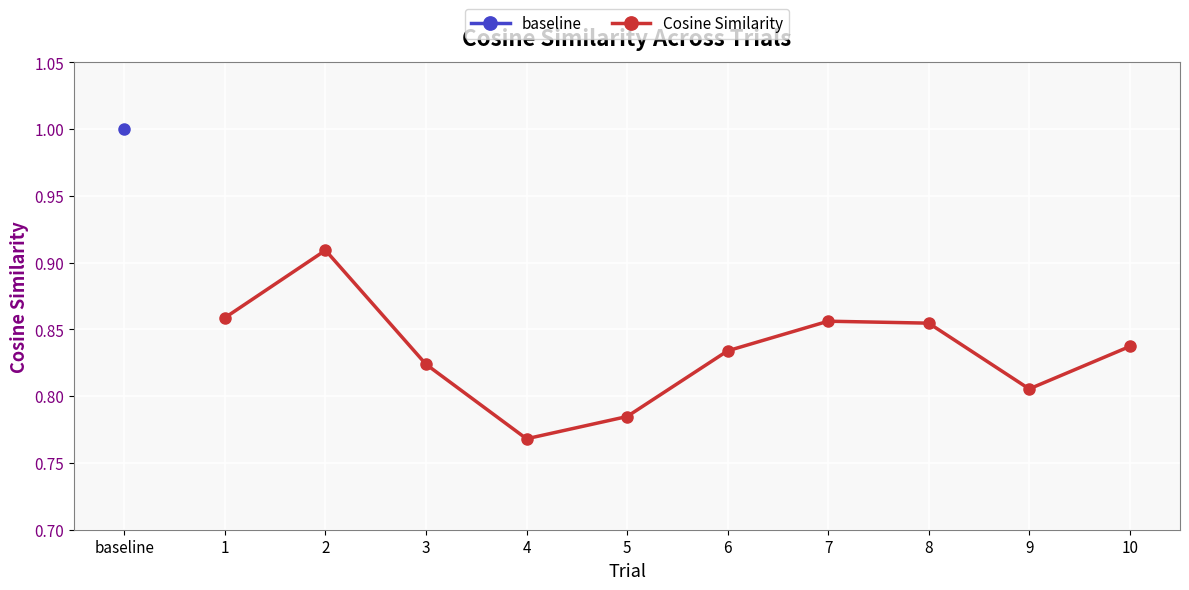

How many data points does each series have?

10